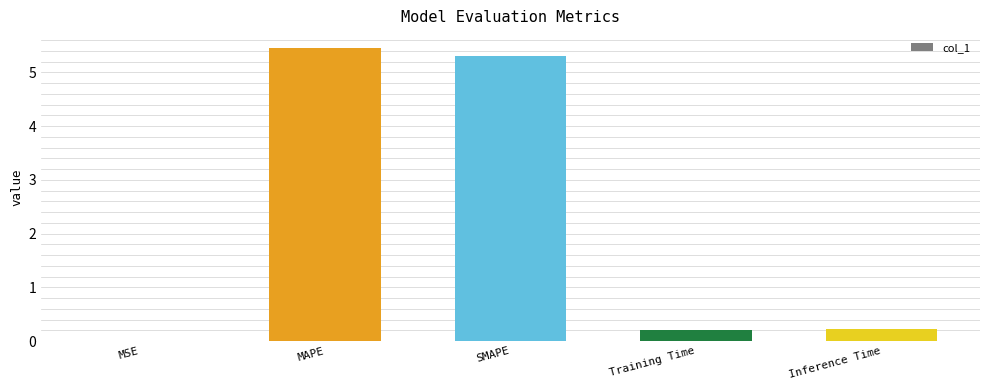

What is the sum of all values?

11.2